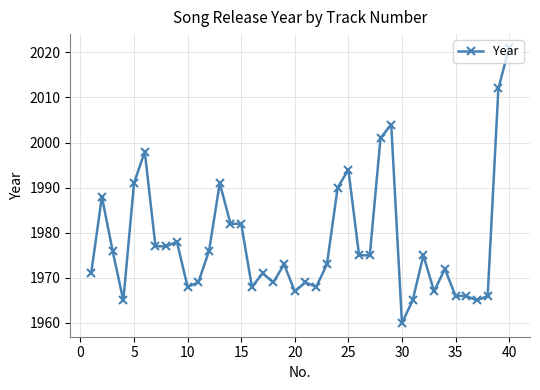

What is the average value?

1978